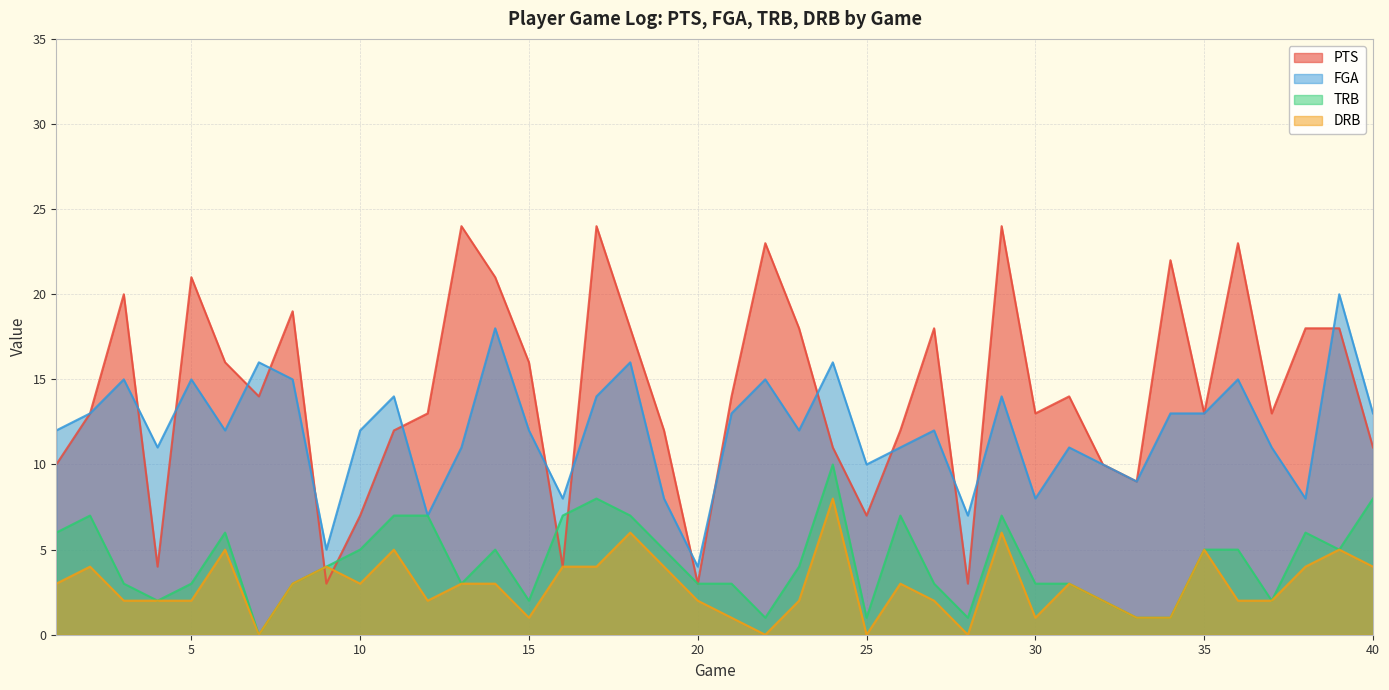

What is the value of the DRB point at the 19th from the left?

4